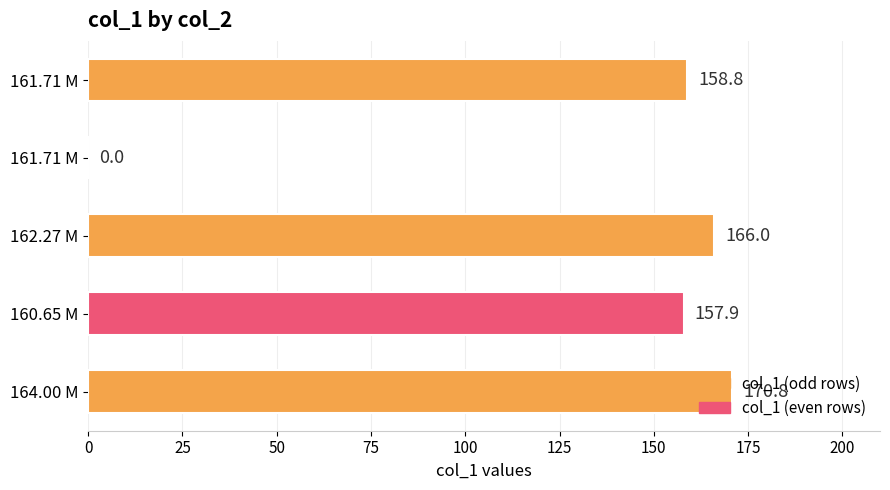

How many data points are above 158?

3